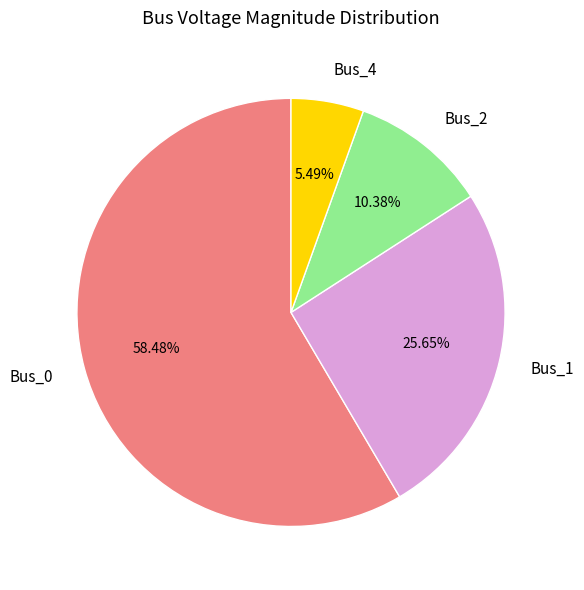

What is the majority slice?

Bus_0